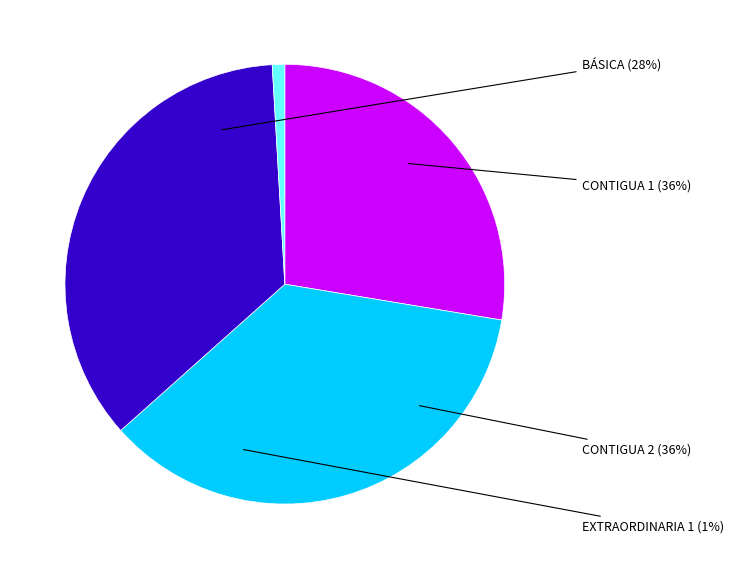

Combined, do CONTIGUA 2 and EXTRAORDINARIA 1 account for over 50%?

No